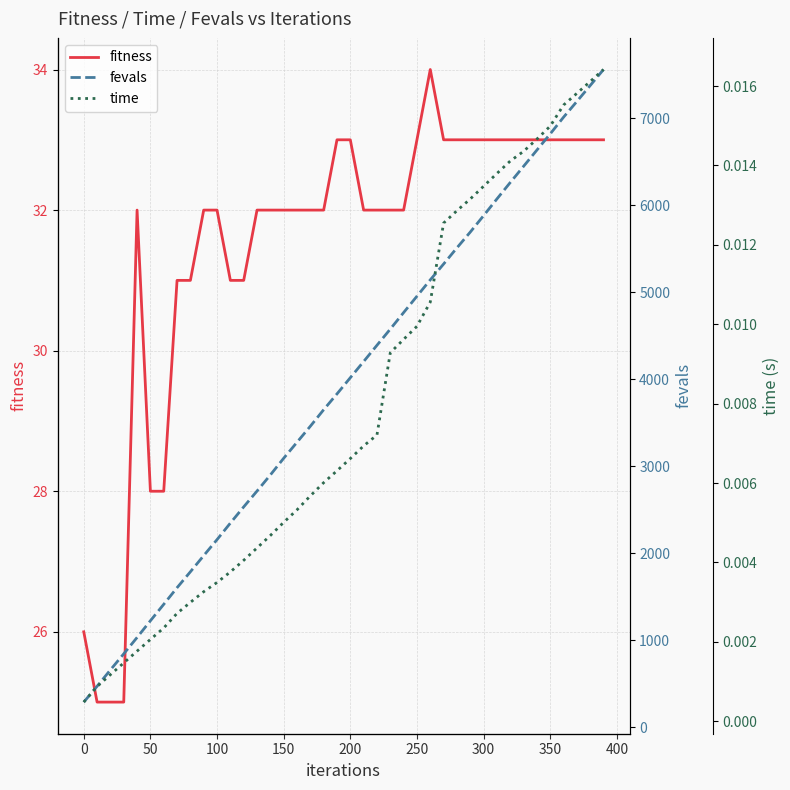

Is it true that fitness equals 33 at 350?

True